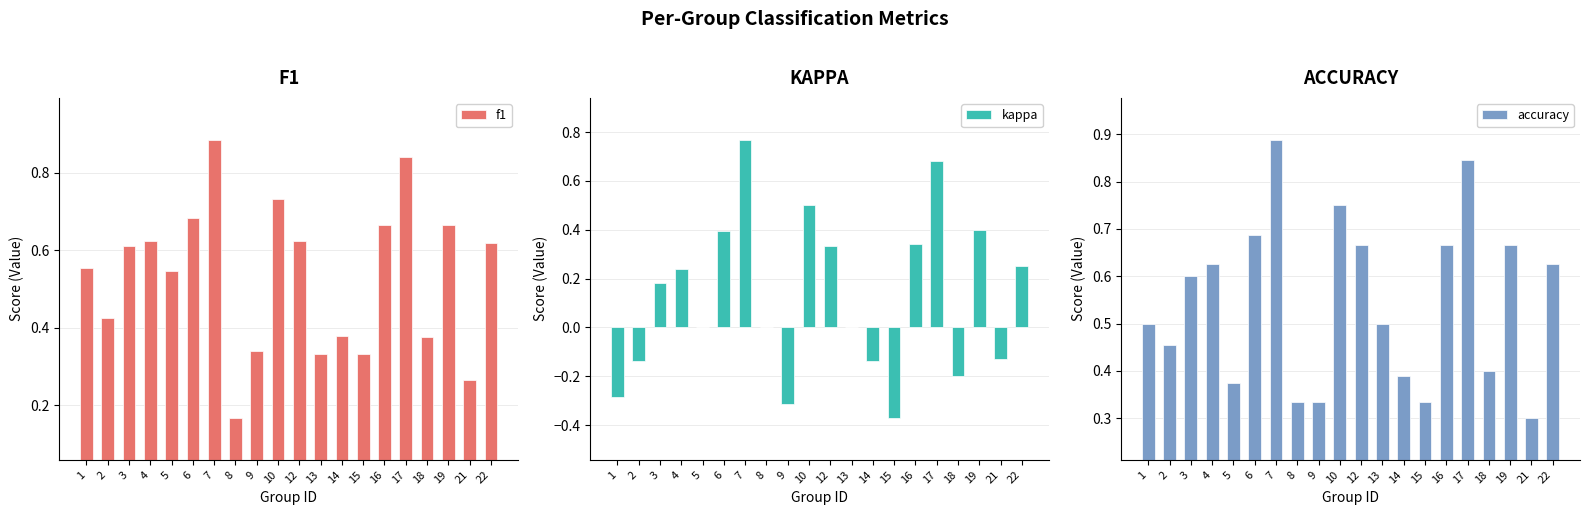

At how many categories does at least one series exceed 0?

20